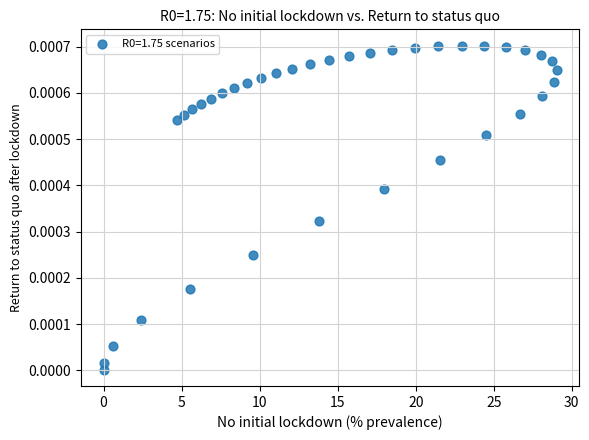

What is the range of X values (max minus min)?

29.0